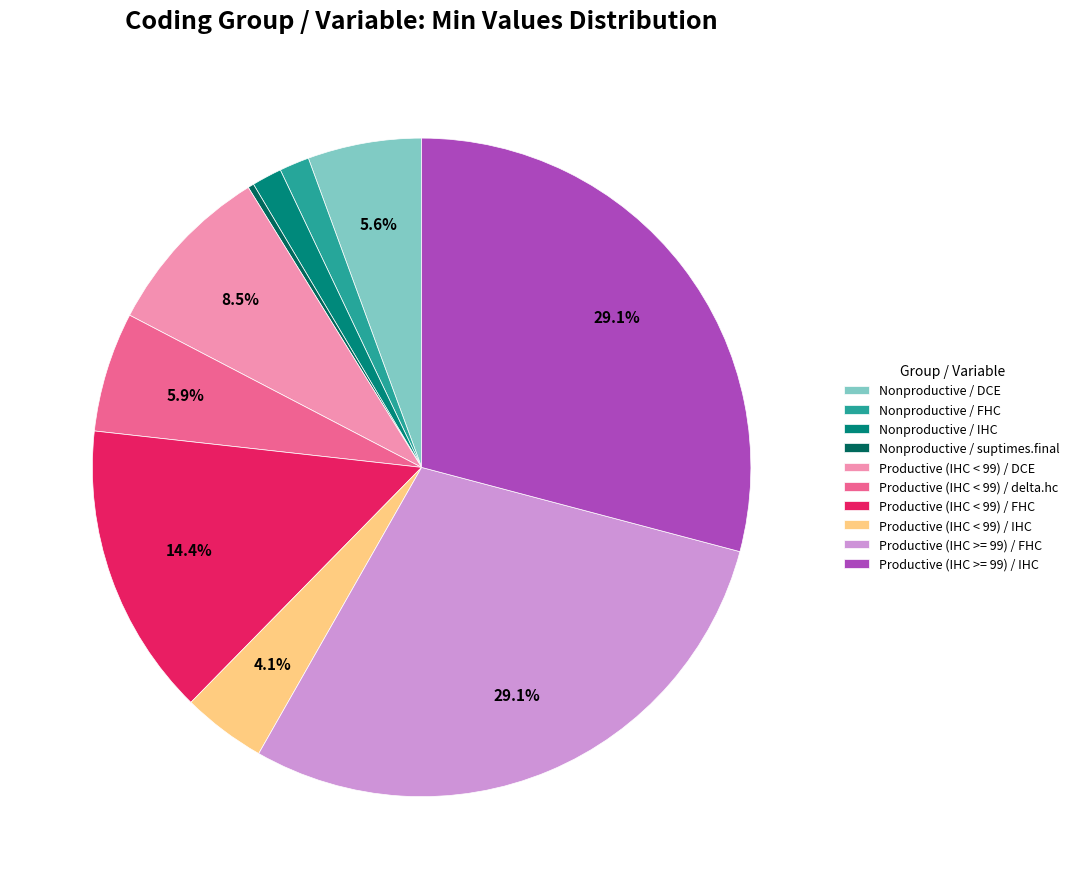

Which category has the smallest portion of the pie?

Nonproductive / suptimes.final